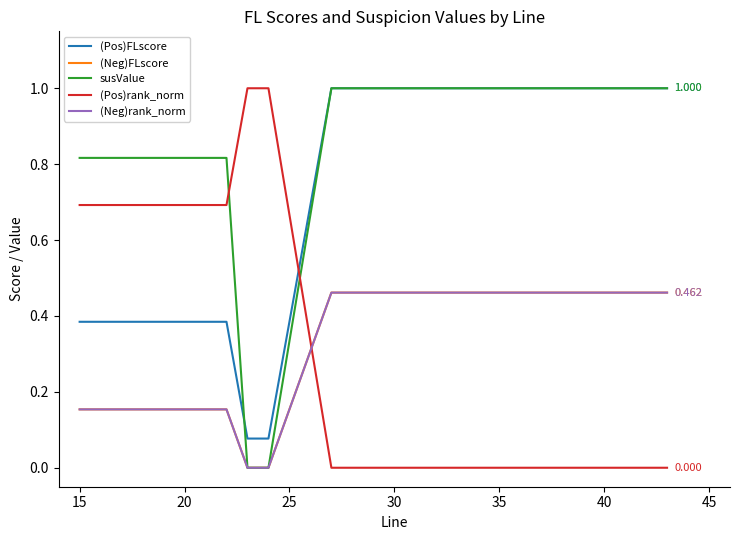

What is the difference between the second highest and minimum values in the (Neg)FLscore series?

0.5